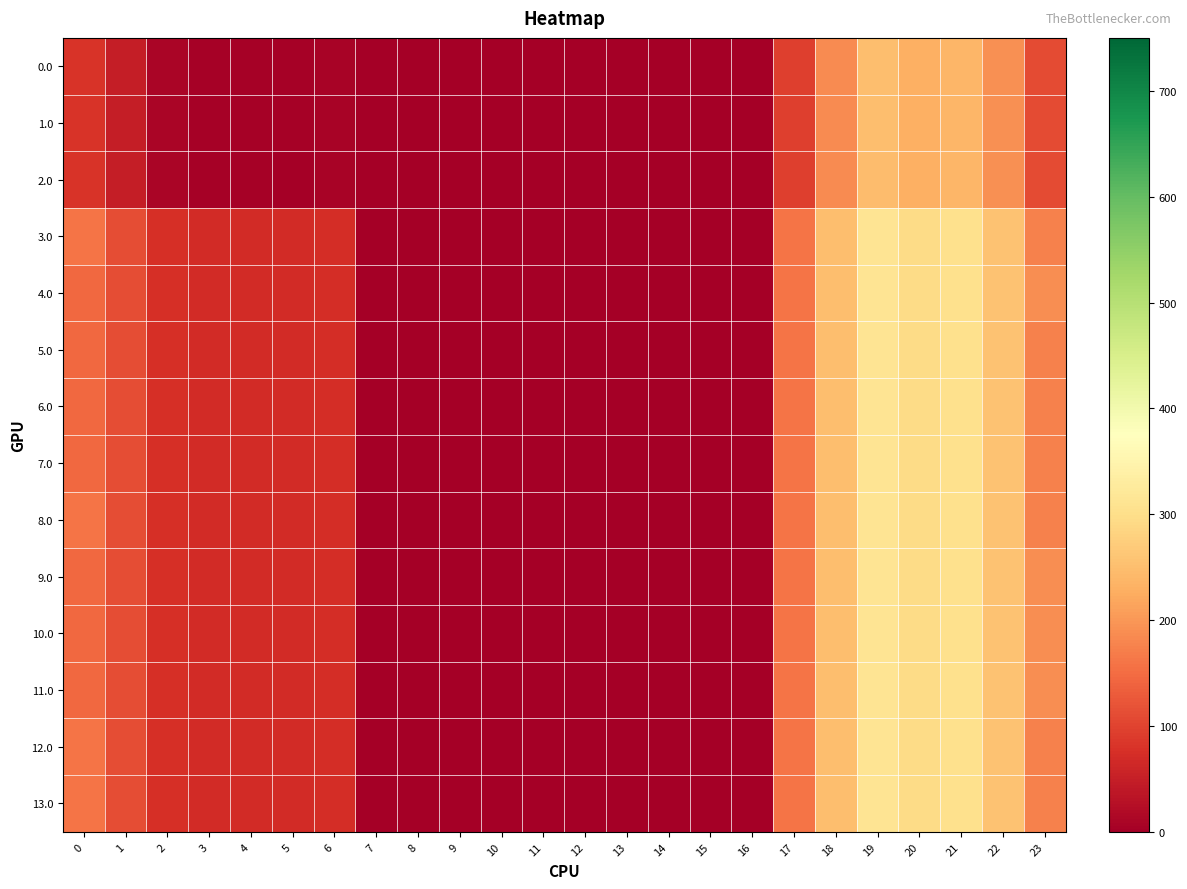

At which category is the sum across all series the highest?

19